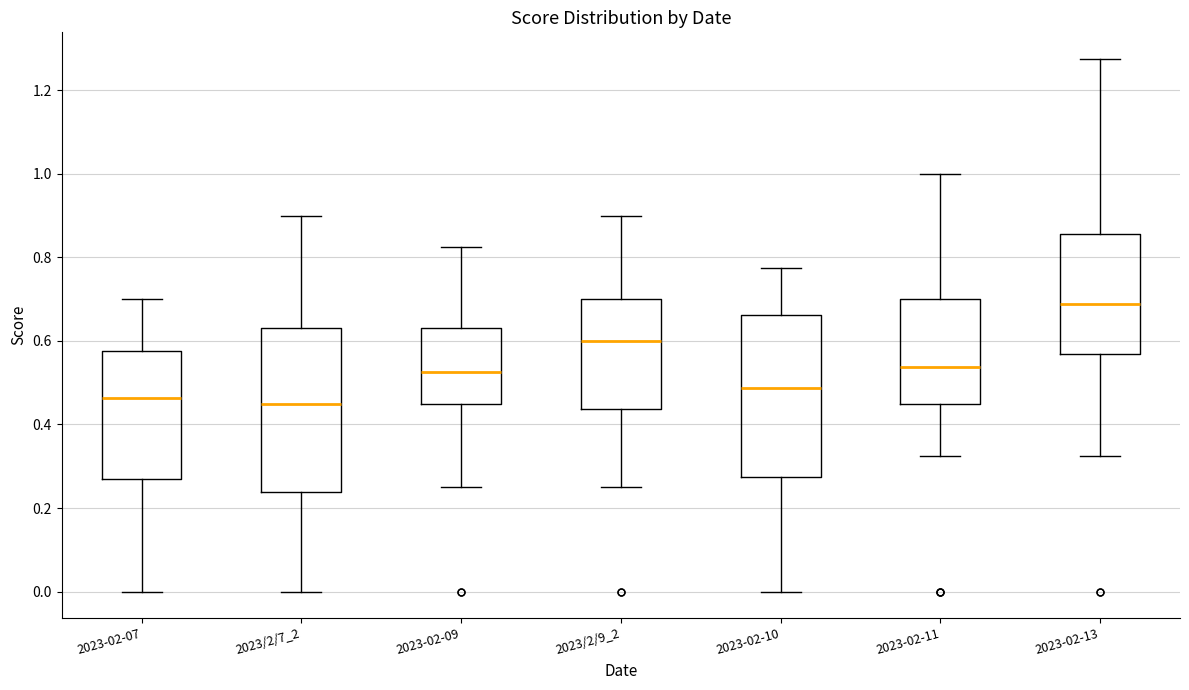

Reading left to right, transcribe this box plot: for each box, give where its median line is, the range the box spans, and where its two whiskers end, as read against the y-axis. The values are not printed on the chart, so give them approximately, as read against the axis.

2023-02-07: median 0.46, box 0.26 to 0.58, whiskers 0.00 to 0.70
2023/2/7_2: median 0.46, box 0.24 to 0.64, whiskers 0.00 to 0.90
2023-02-09: median 0.52, box 0.46 to 0.64, whiskers 0.26 to 0.82
2023/2/9_2: median 0.60, box 0.44 to 0.70, whiskers 0.26 to 0.90
2023-02-10: median 0.48, box 0.28 to 0.66, whiskers 0.00 to 0.78
2023-02-11: median 0.54, box 0.46 to 0.70, whiskers 0.32 to 1.00
2023-02-13: median 0.68, box 0.56 to 0.86, whiskers 0.32 to 1.28